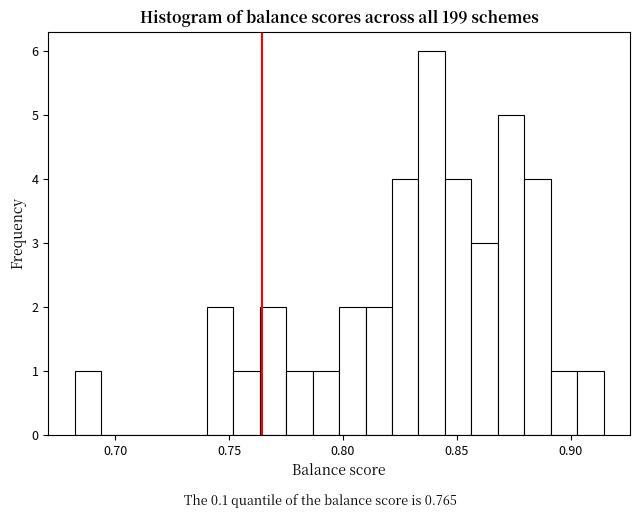

Read against the x-axis, roughly where is the centre of the tallest bar?

0.840